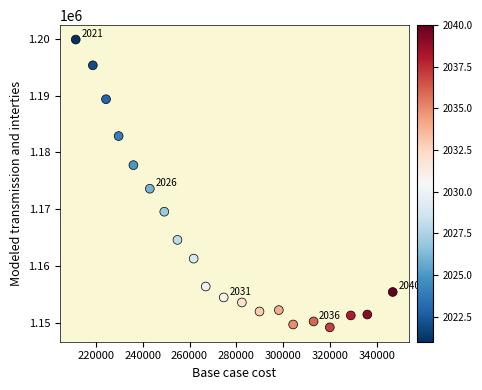

What Y value in the scatter plot is closest to 1174545?

1173619.4